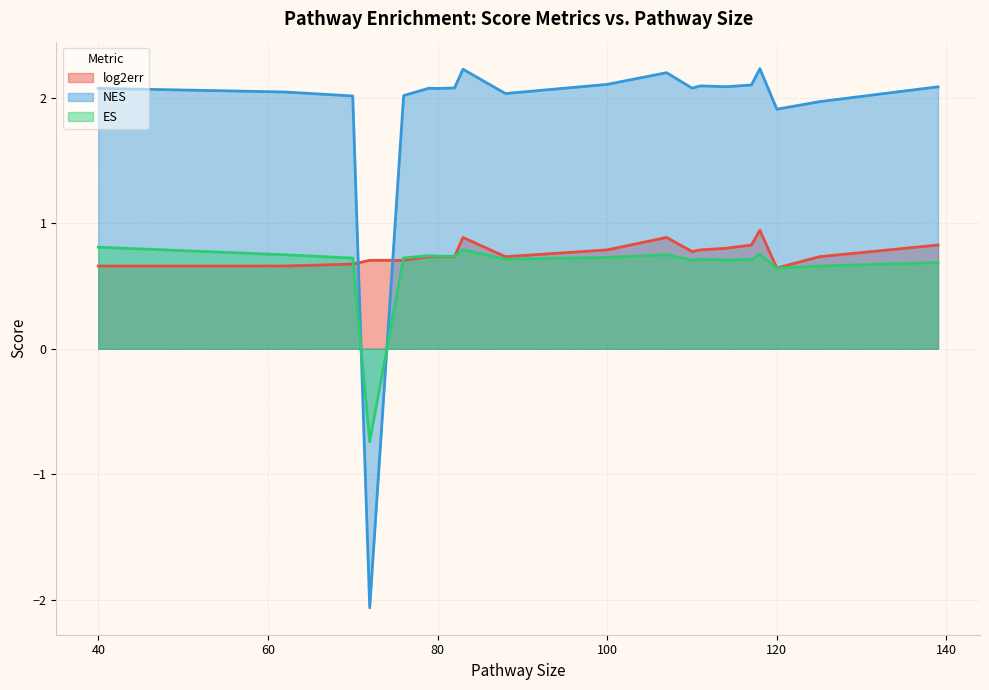

Which series has the largest total across all categories?

NES